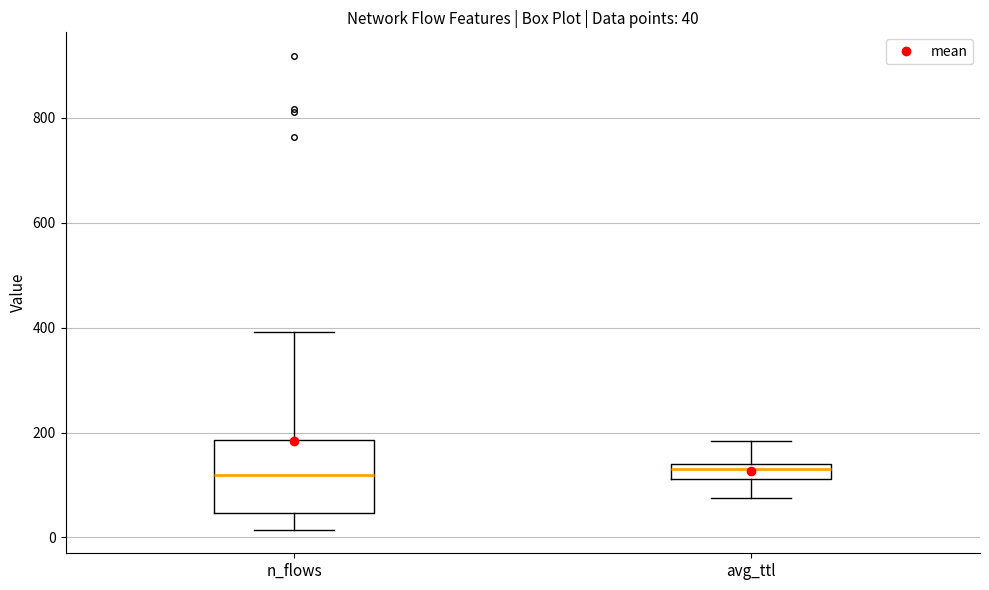

Comparing the boxes themselves (not the whiskers), which one is the tallest?

n_flows